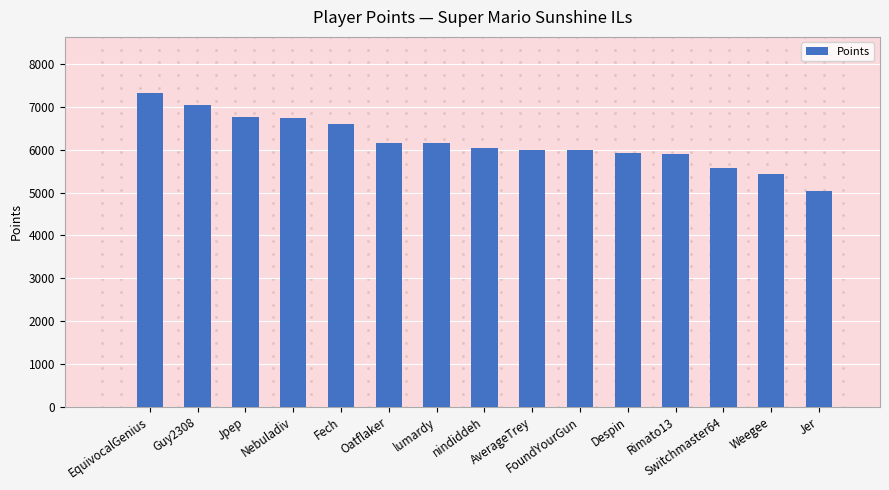

Which has a higher value, Oatflaker or AverageTrey?

Oatflaker